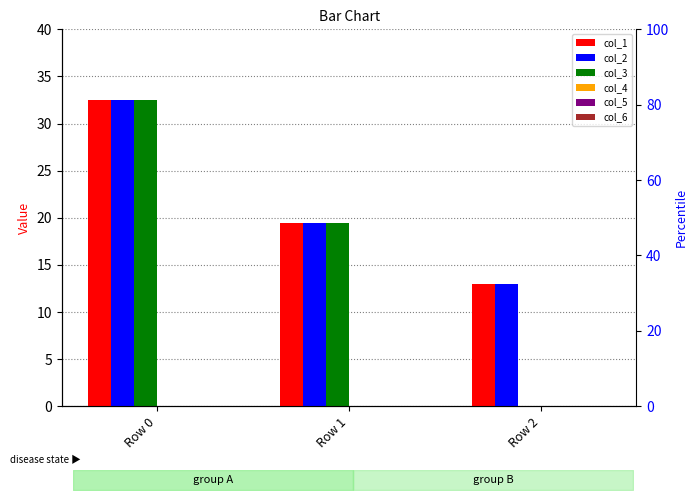

How many bars are there in each group?

6